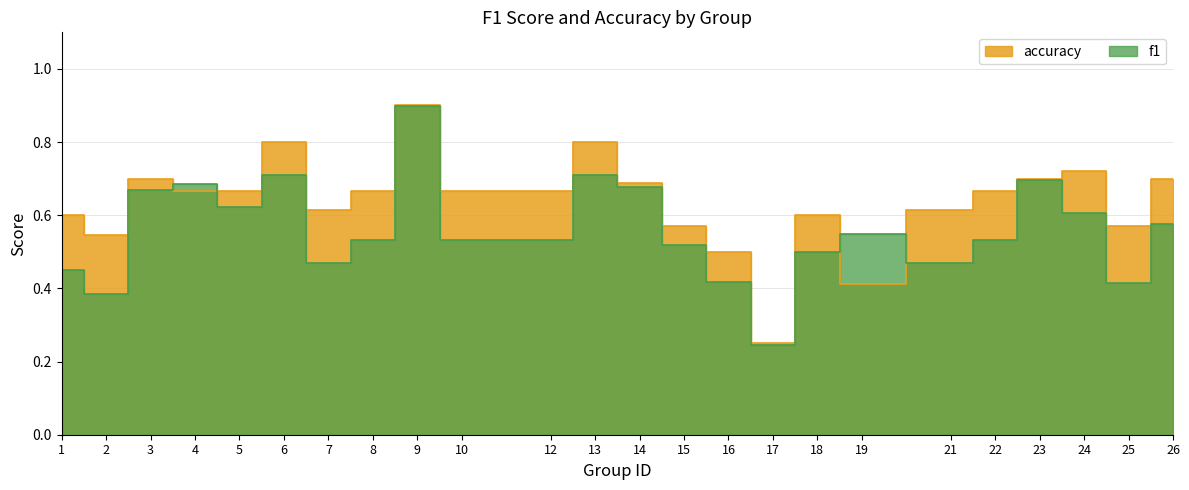

How many f1 values are between 0 and 1?

24